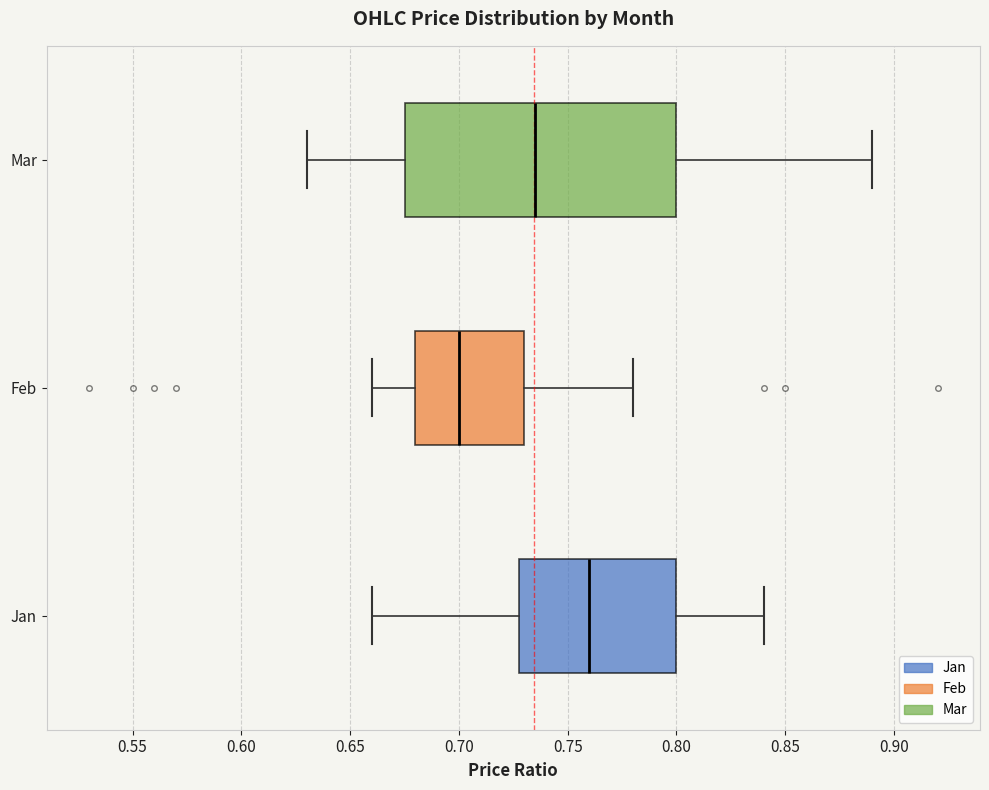

Comparing the boxes themselves (not the whiskers), which one is the widest?

Mar